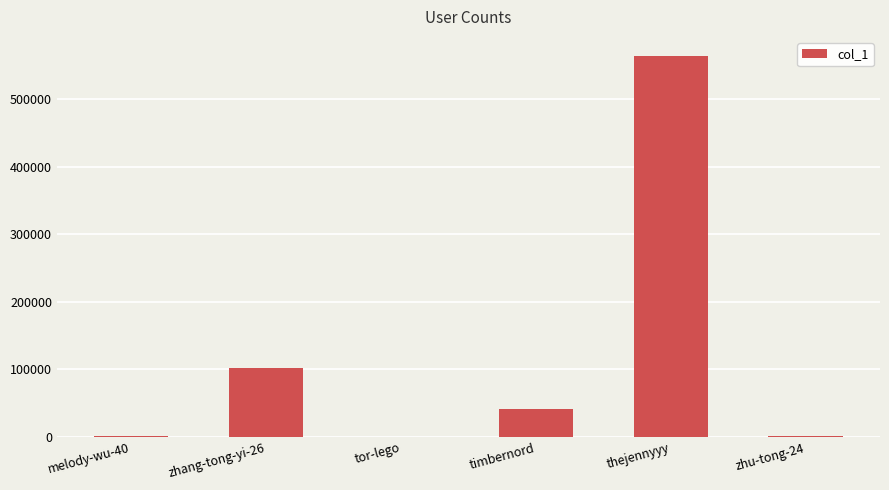

Which label corresponds to the largest value in the chart?

thejennyyy